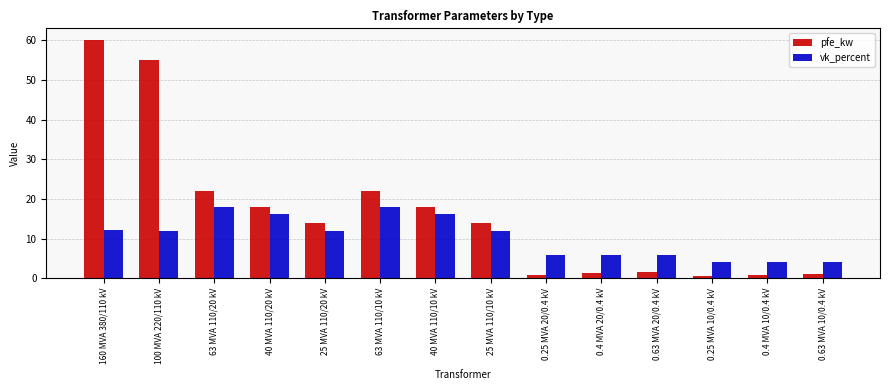

What is the value of the vk_percent bar at the 10th from the left?

6.0